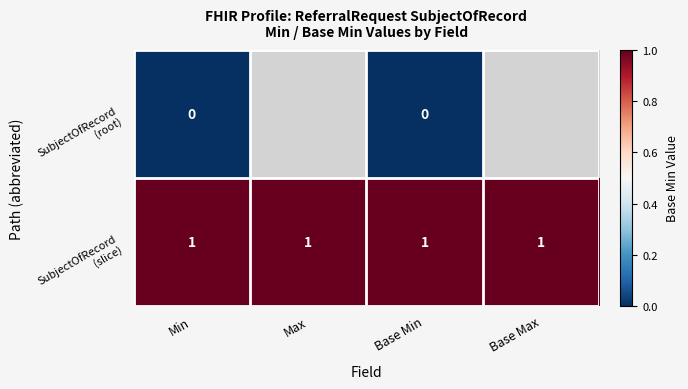

Which category has the lowest value in the SubjectOfRecord (root) series?

Min